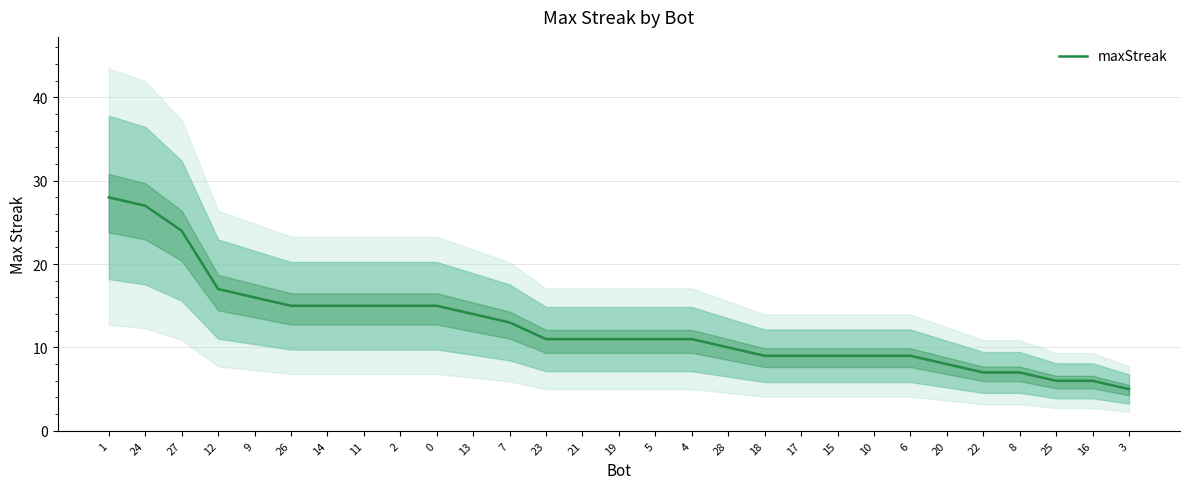

True or false: the data has more than 2 interior local peaks.

False